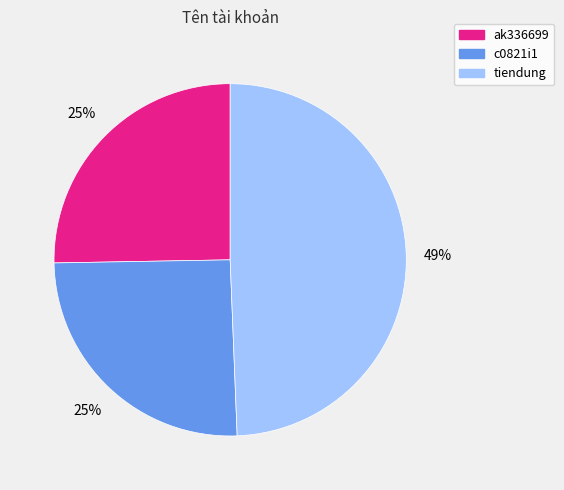

To the nearest percent, what is the difference between the c0821i1 and tiendung slice percentages?

24%